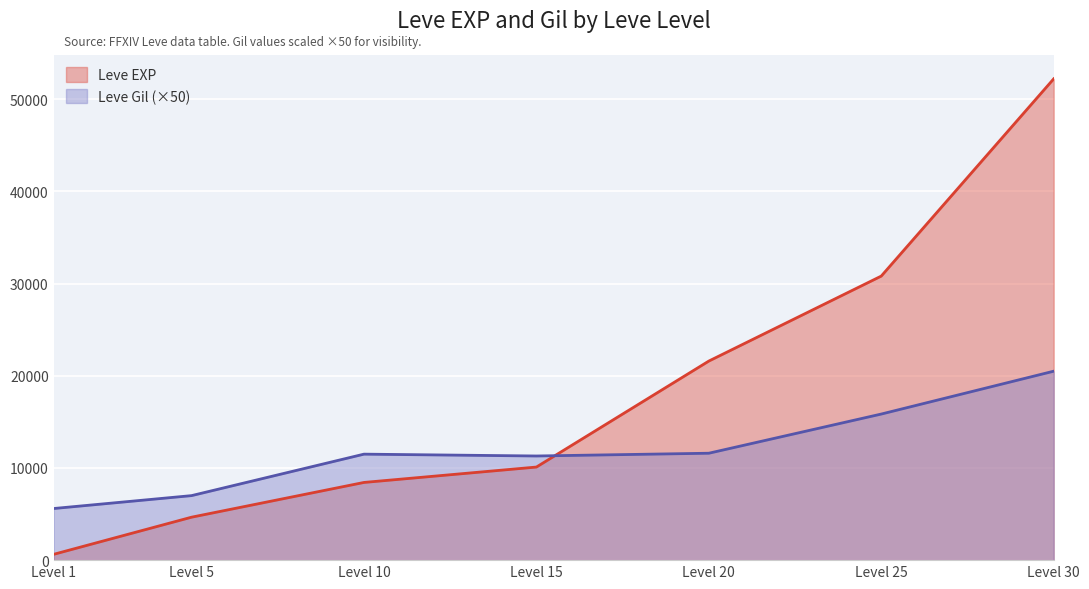

After their last crossing, which series has the higher values: Leve EXP or Leve Gil?

Leve EXP